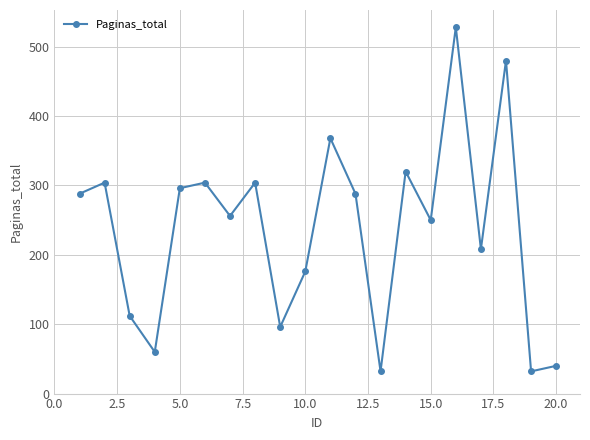

What is the difference between the second highest and minimum values?

448